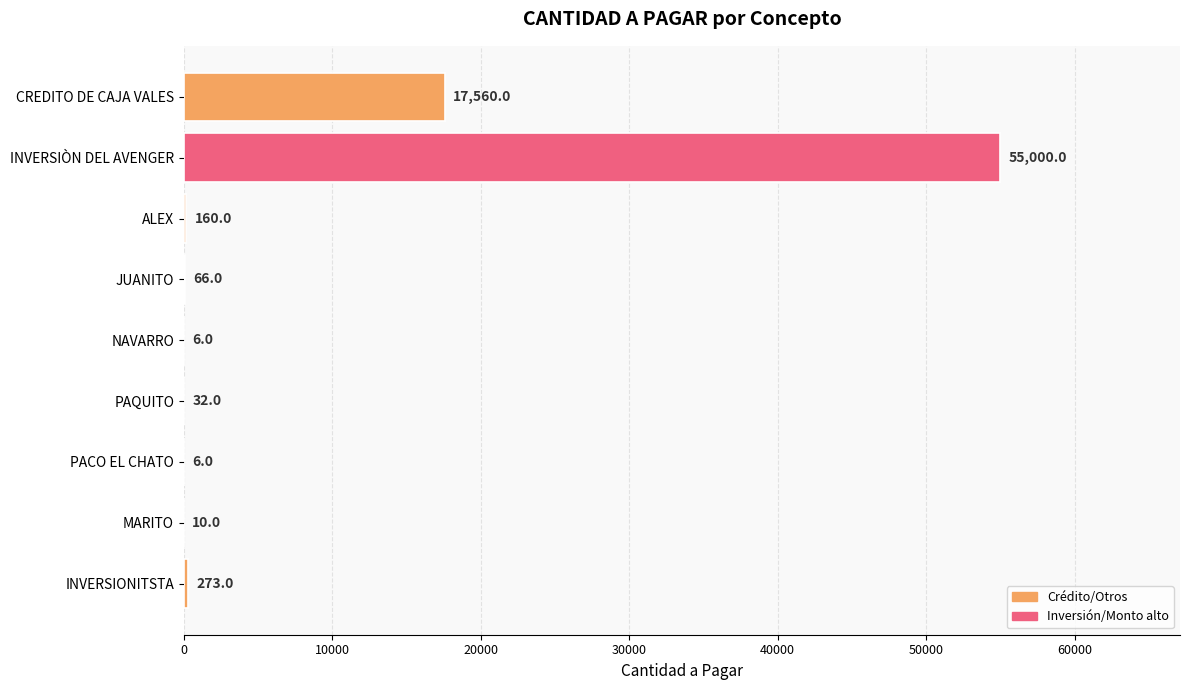

What is the maximum value shown in the chart?

55000